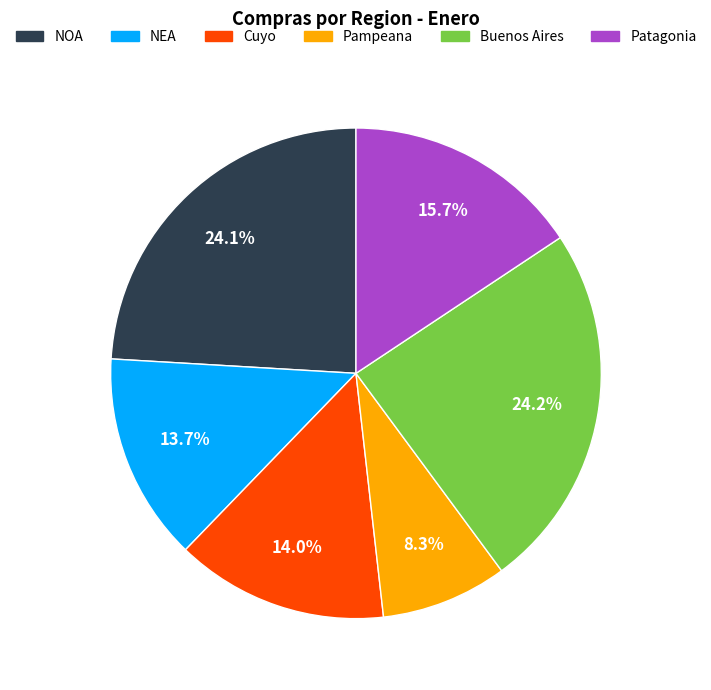

Between Cuyo and Patagonia, which is larger?

Patagonia